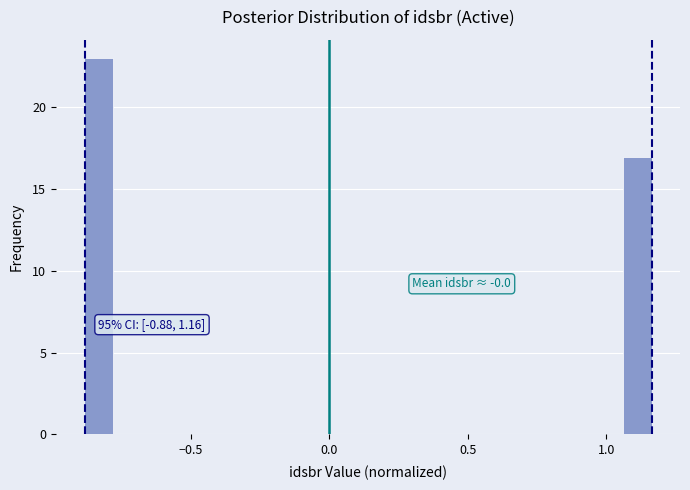

Read against the x-axis, roughly where is the centre of the tallest bar?

-0.85